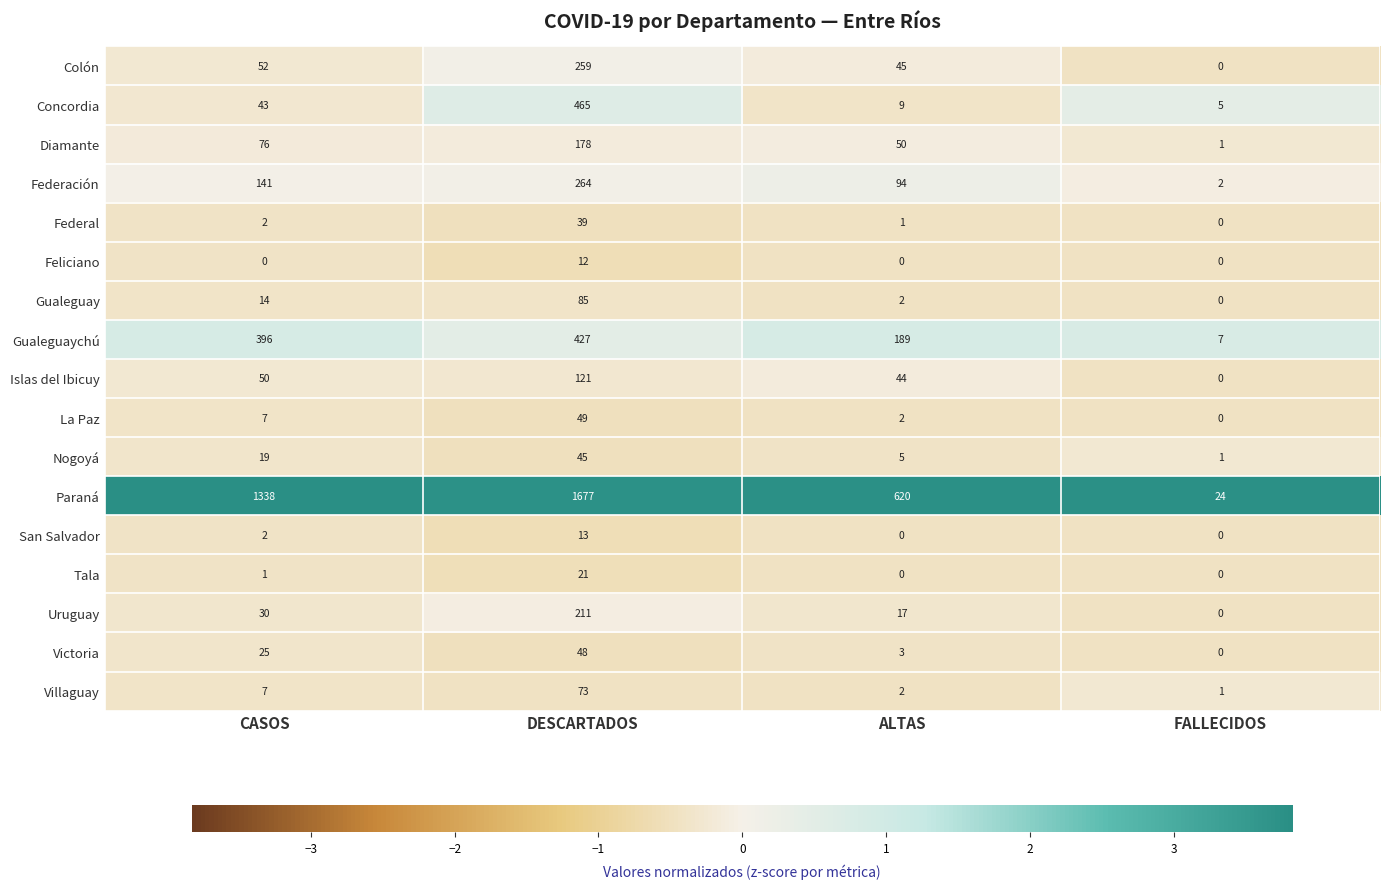

Between ALTAS and FALLECIDOS, which series saw the biggest shift?

Paraná